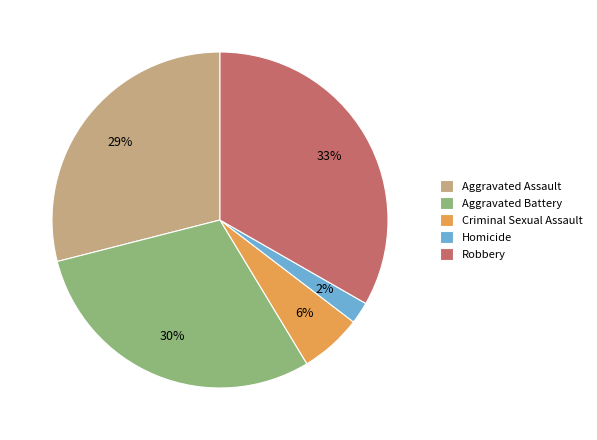

Which category has the biggest portion of the pie?

Robbery